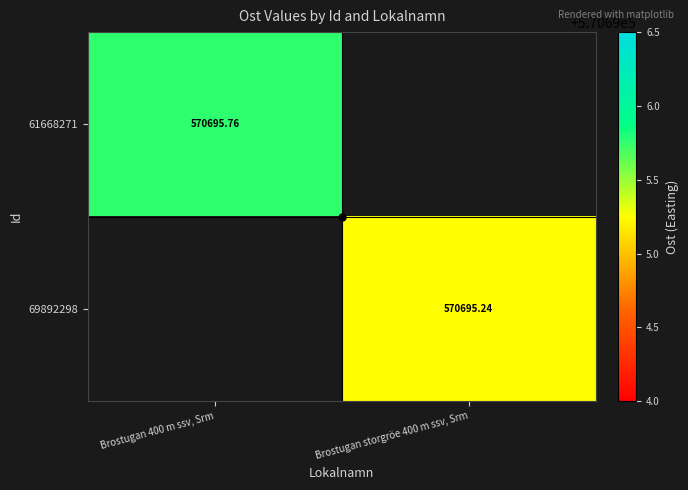

How many values in the 69892298 series exceed 570695?

1